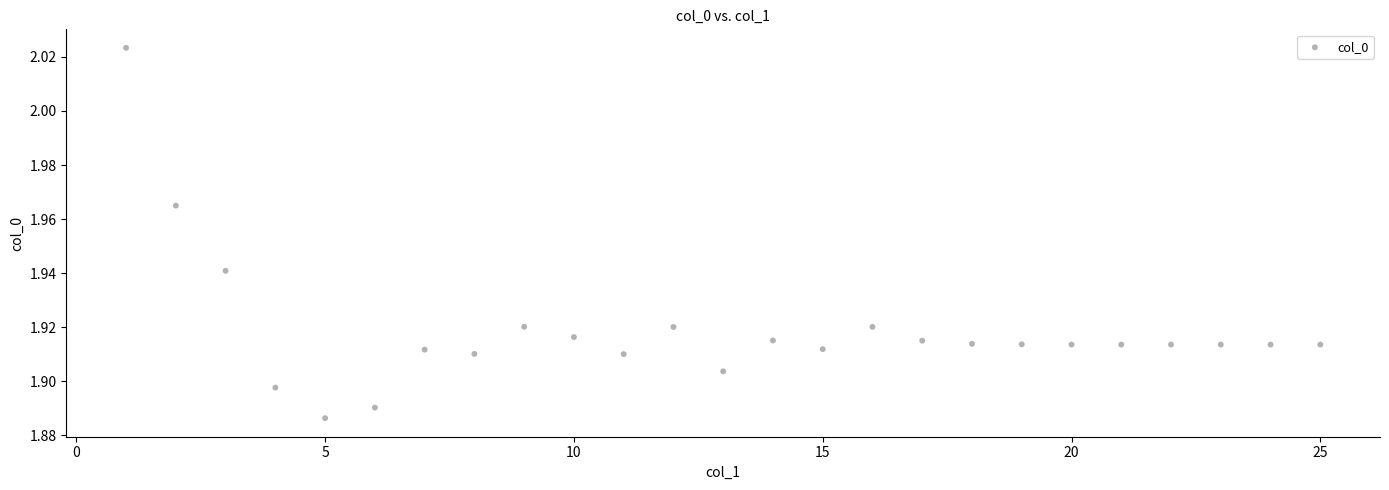

What is the range of X values (max minus min)?

24.0